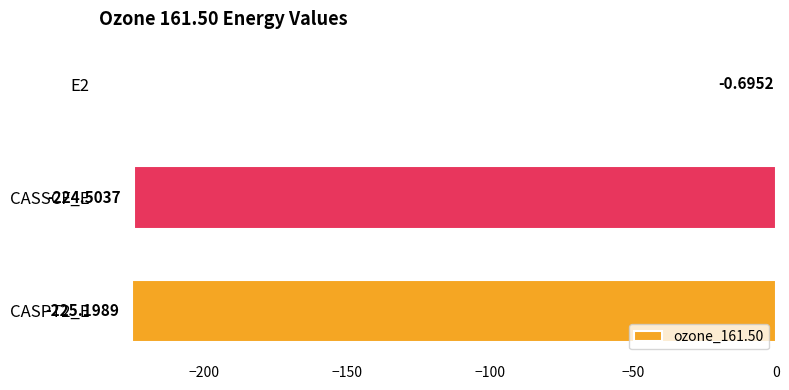

Which has a higher value, CASSCF_E or E2?

E2